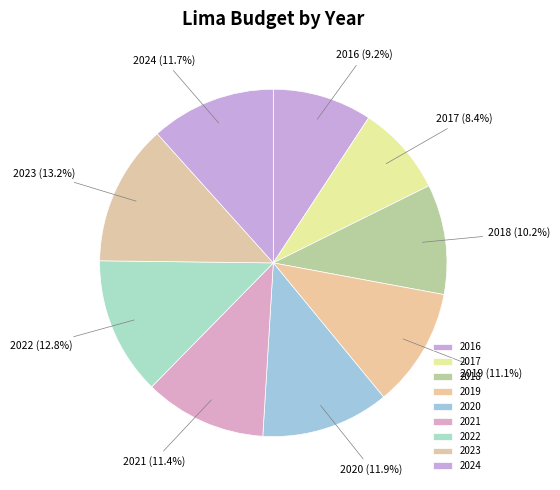

Is there any slice that represents more than half of the pie?

No